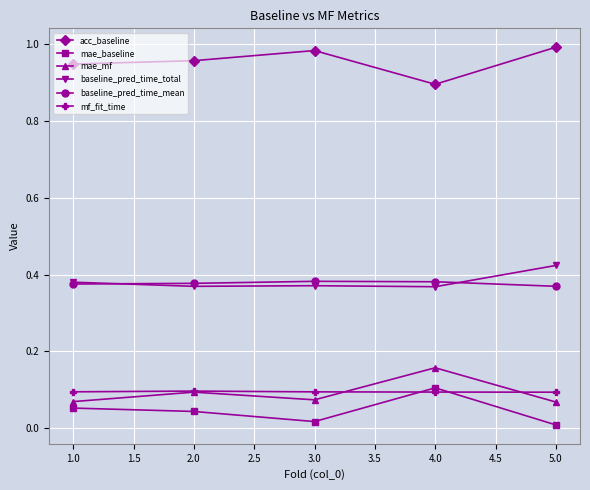

Which category has the highest value in the mae_mf series?

4.0